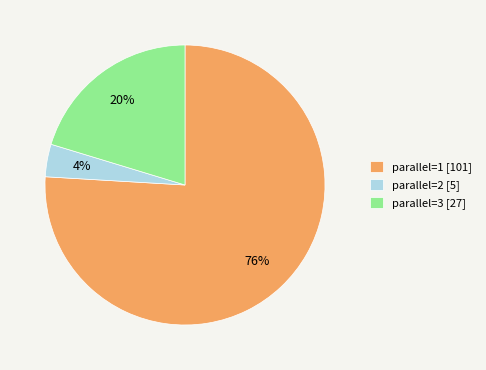

Which has a higher value, parallel=1 [101] or parallel=3 [27]?

parallel=1 [101]